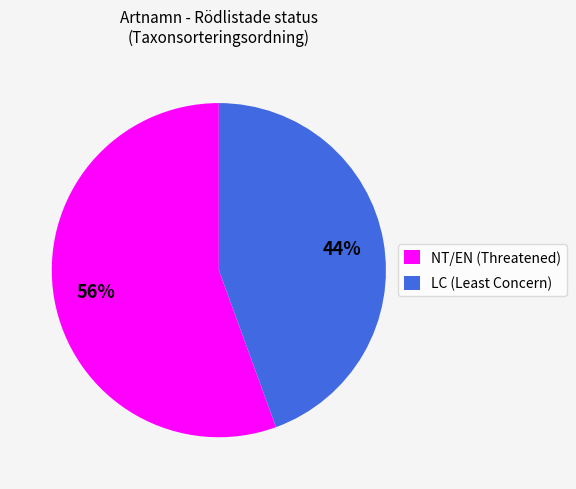

Approximately how many times larger is the value at NT/EN (Threatened) compared to LC (Least Concern)?

1.3